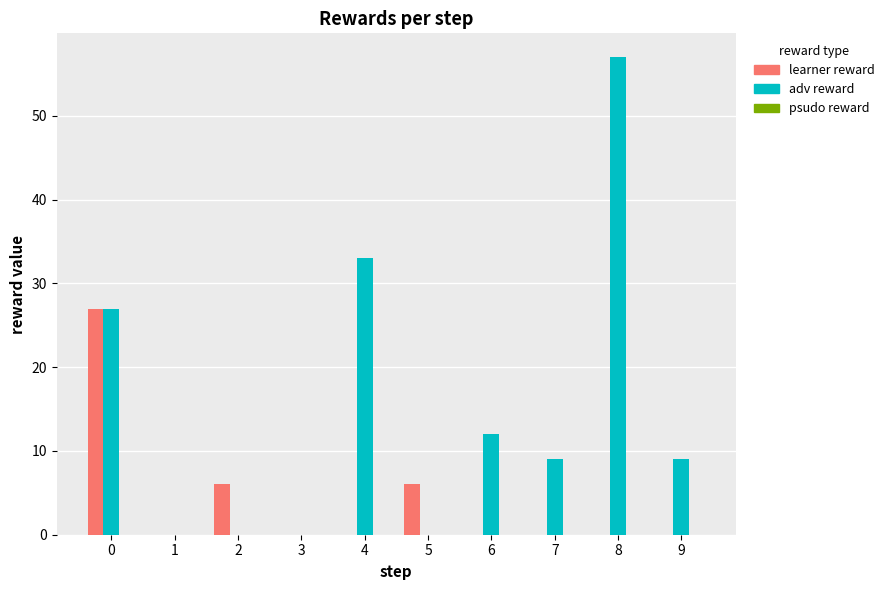

Count the number of data series in this chart.

2